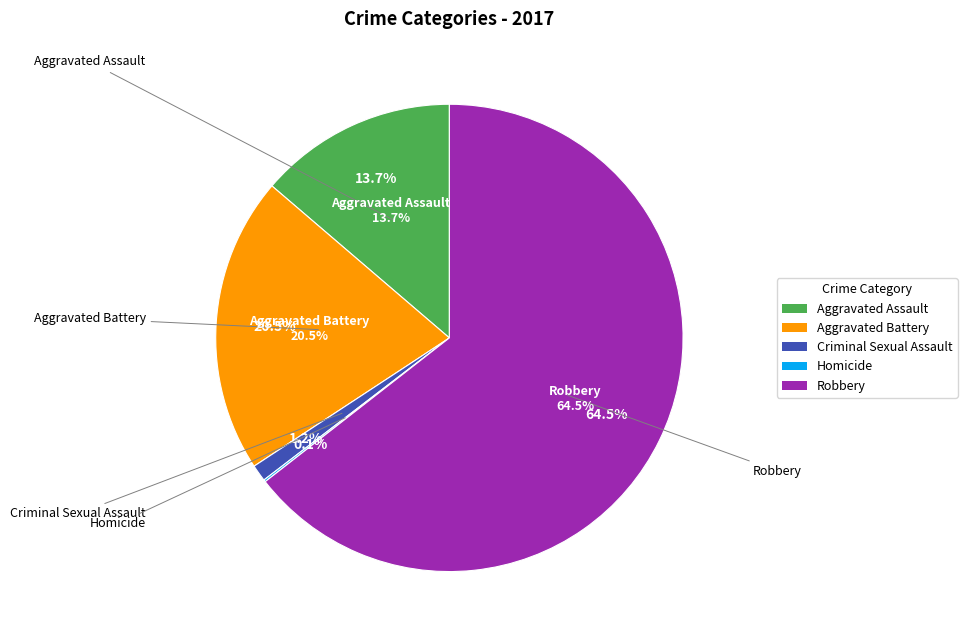

To the nearest percent, what percentage of the pie is Aggravated Assault?

14%